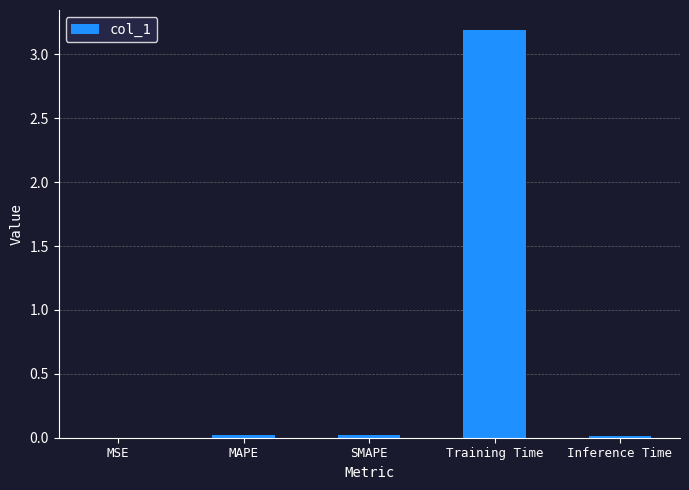

The chart shows a value of 0.0 at SMAPE. True or false?

True